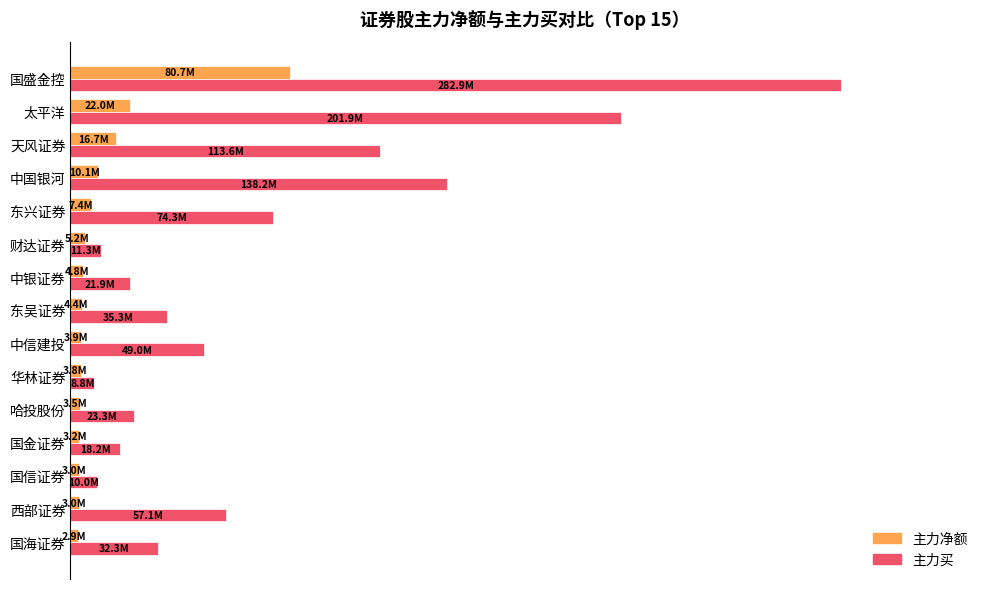

Which series has the largest range (max minus min)?

主力买